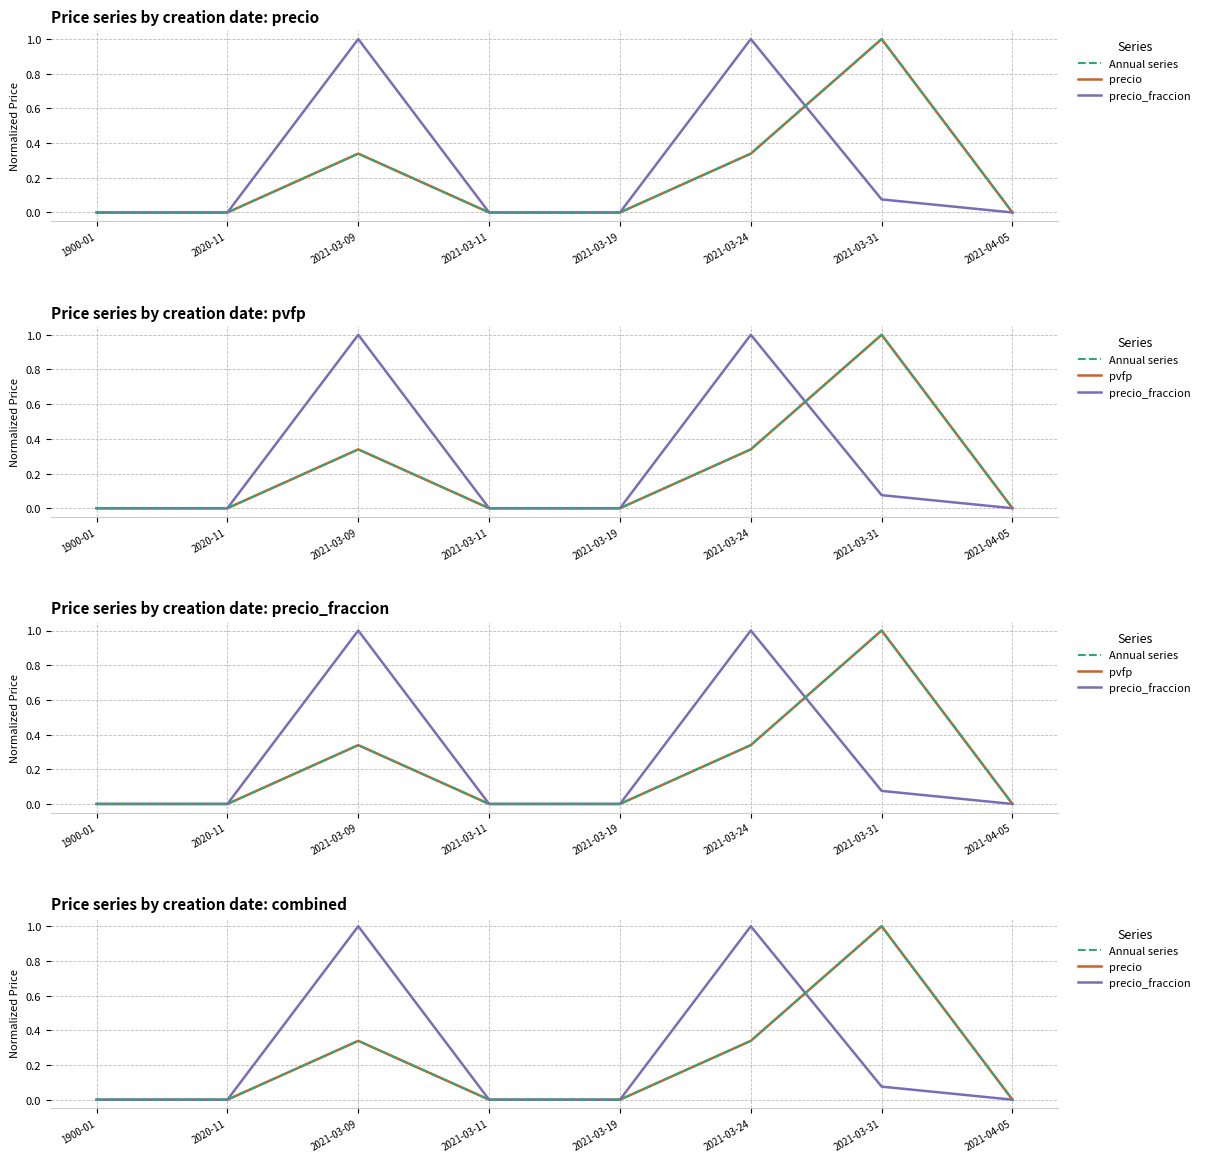

List the series in order of their peak value, highest first.

Annual series, precio, precio_fraccion, pvfp